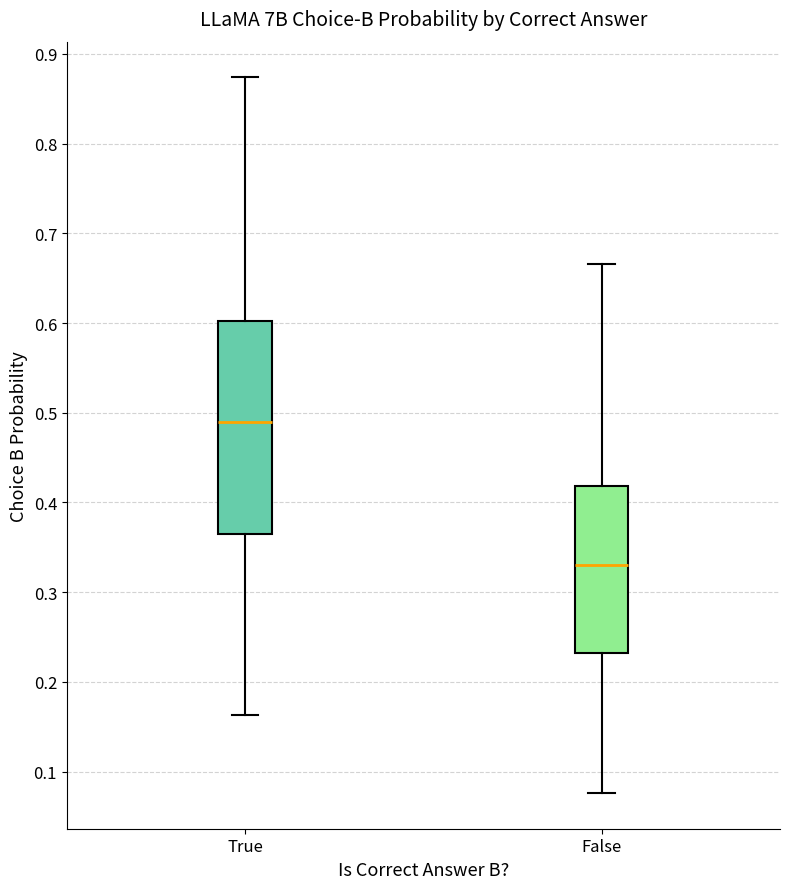

Which box is the tallest, from its lower edge to its upper edge?

True